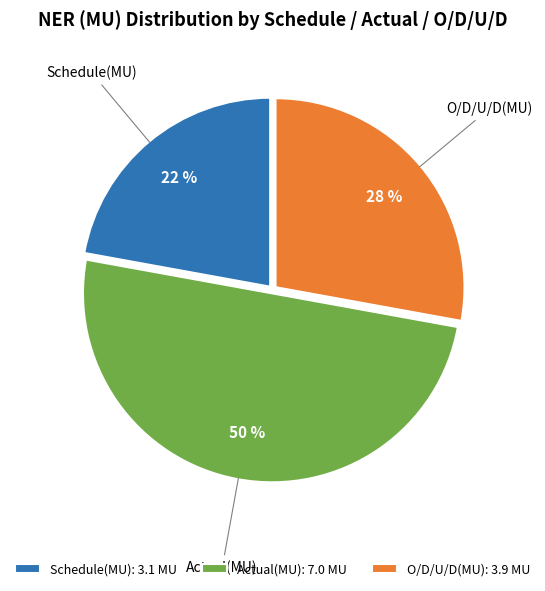

What is the ratio of the value at Actual(MU) to the value at O/D/U/D(MU)?

1.8